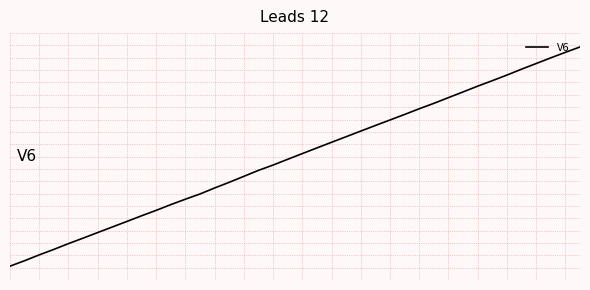

Is this an area chart (filled region under the line)?

No